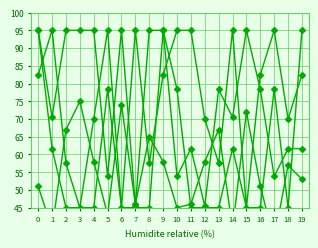

Is the value of step at 19 greater than the value of channel at 0?

Yes